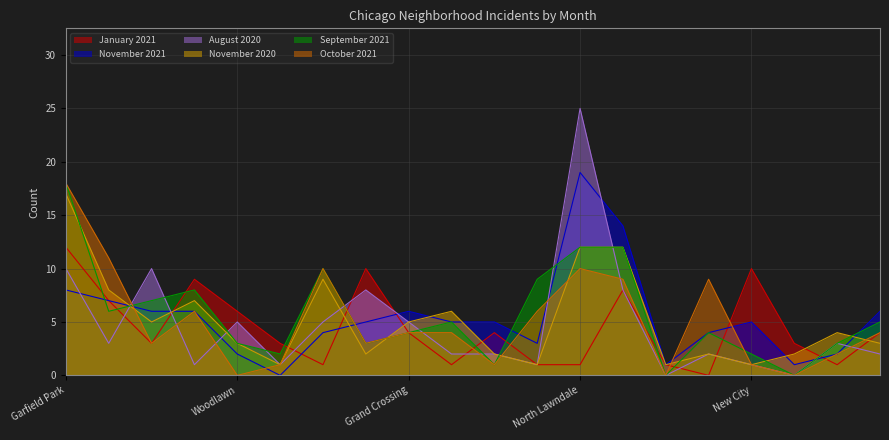

What is the sum of all January 2021 values?

89